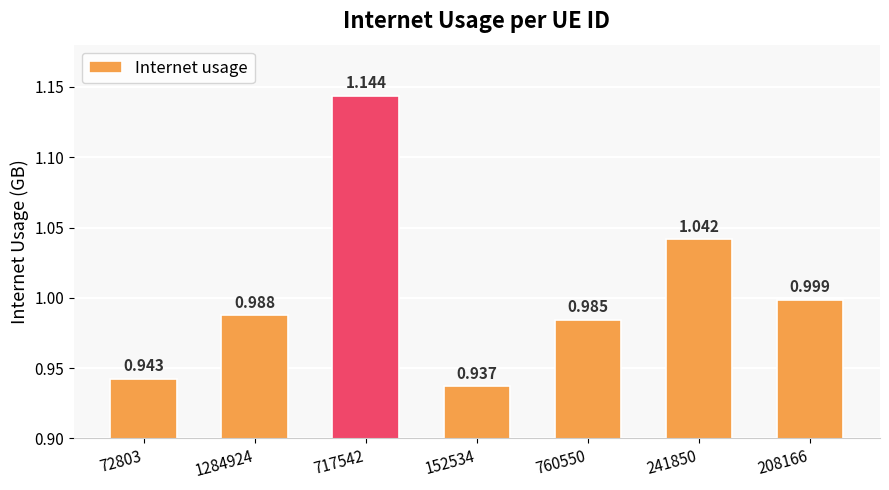

Which has a higher value, 1284924 or 208166?

208166